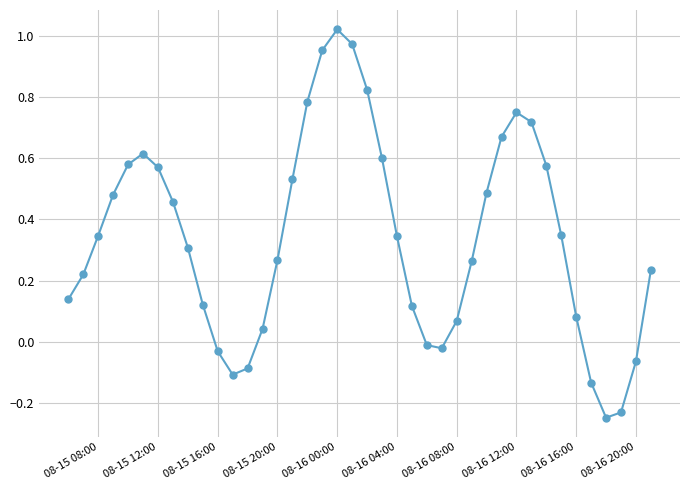

What is the difference between the maximum and minimum values?

1.3